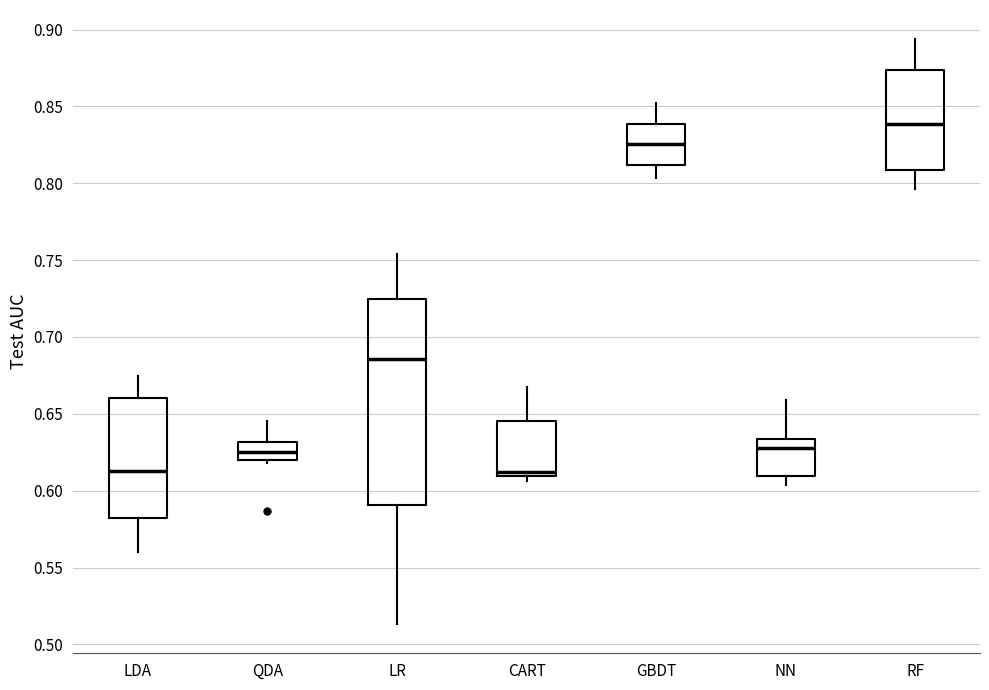

Reading left to right, read every box against the y-axis: the position of its median line, the range the box covers, and the ends of its whiskers. The values are not printed on the chart, so give them approximately, as read against the axis.

LDA: median 0.615, box 0.580 to 0.660, whiskers 0.560 to 0.675
QDA: median 0.625, box 0.620 to 0.630, whiskers 0.620 (just below the box's lower edge) to 0.645
LR: median 0.685, box 0.590 to 0.725, whiskers 0.515 to 0.755
CART: median 0.610 (just above the box's lower edge), box 0.610 to 0.645, whiskers 0.605 to 0.665
GBDT: median 0.825, box 0.810 to 0.840, whiskers 0.805 to 0.850
NN: median 0.630, box 0.610 to 0.635, whiskers 0.605 to 0.660
RF: median 0.840, box 0.810 to 0.875, whiskers 0.795 to 0.895